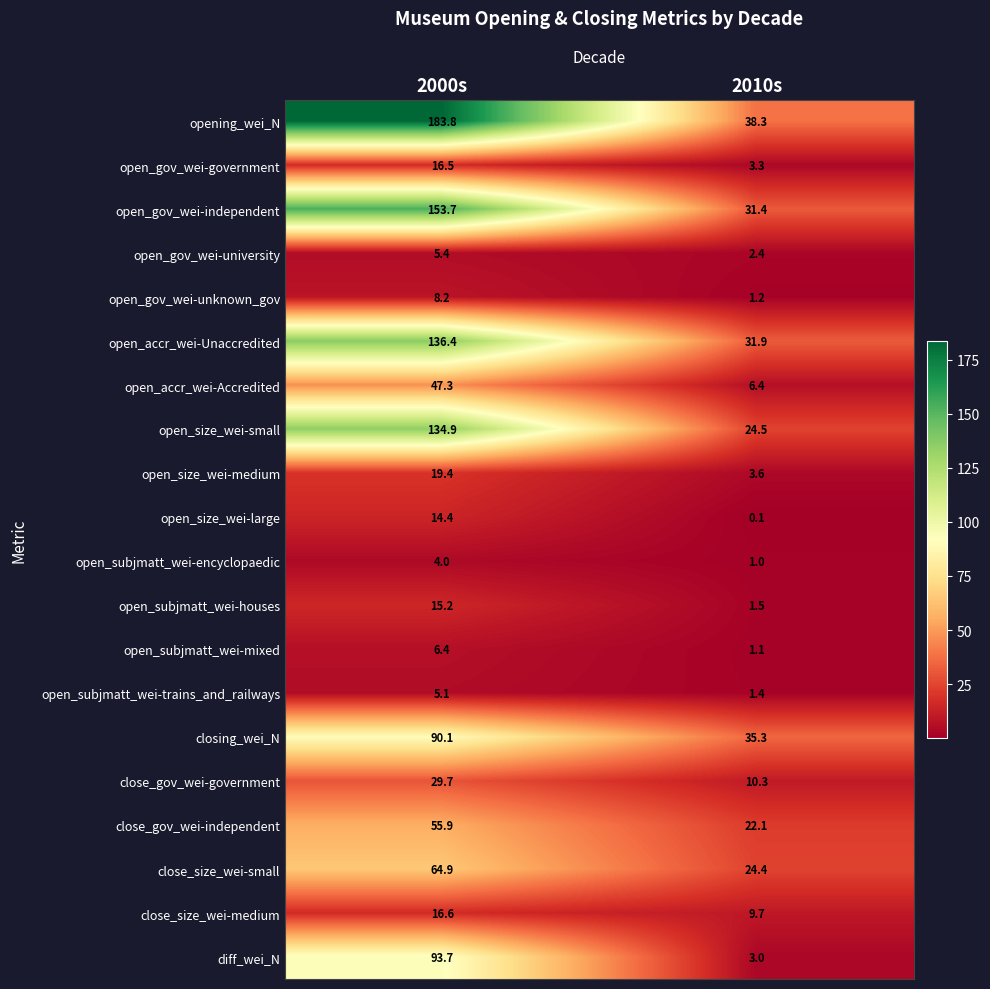

What is the total value across all series at 2010s?

252.9